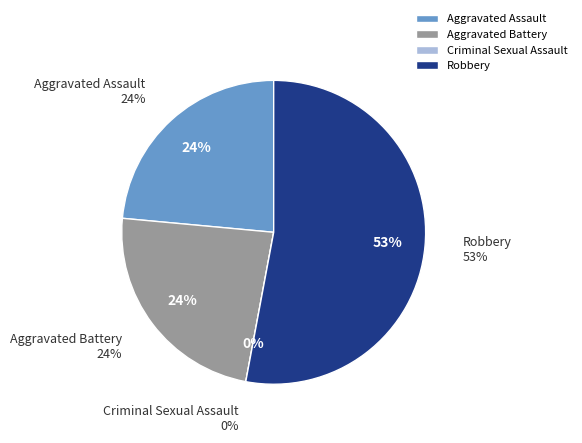

How many slices are in this pie chart?

4